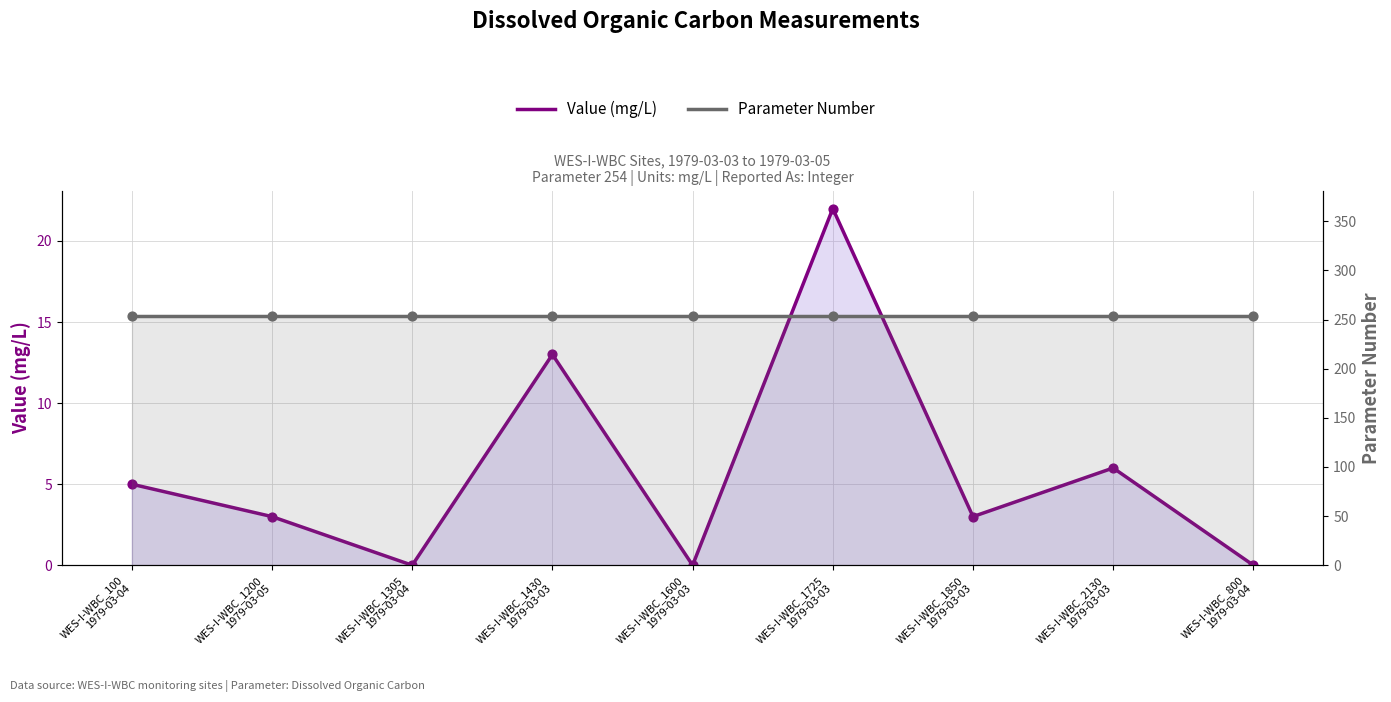

At which category is the sum across all series the highest?

WES-I-WBC_1725
1979-03-03